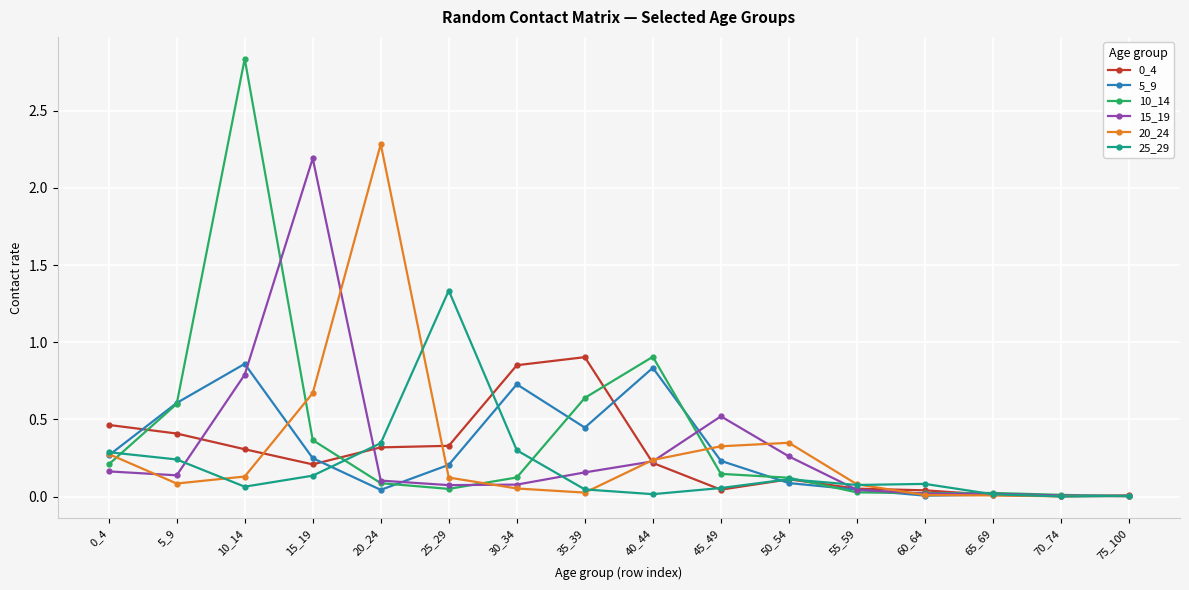

Which series has the widest spread of values?

10_14